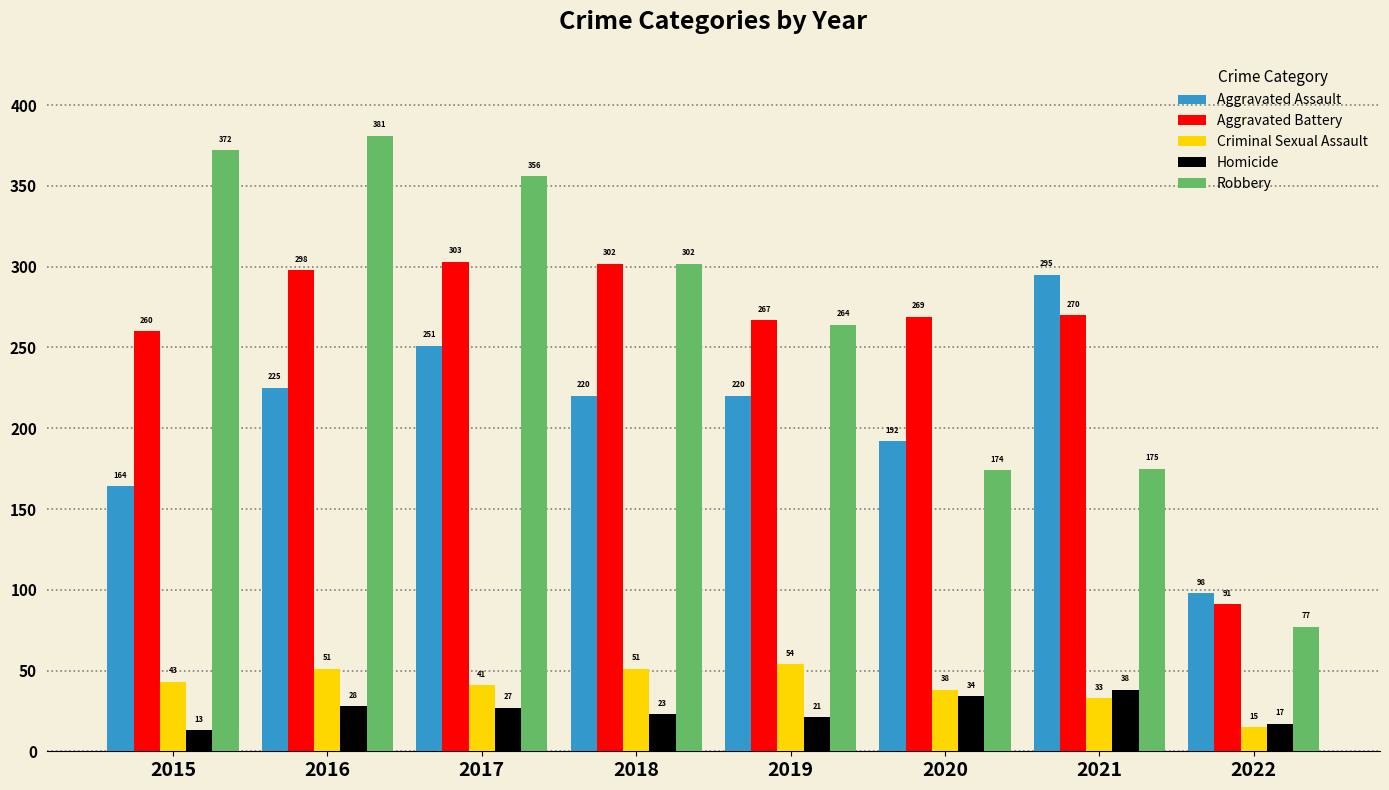

What is the maximum value for Criminal Sexual Assault?

54